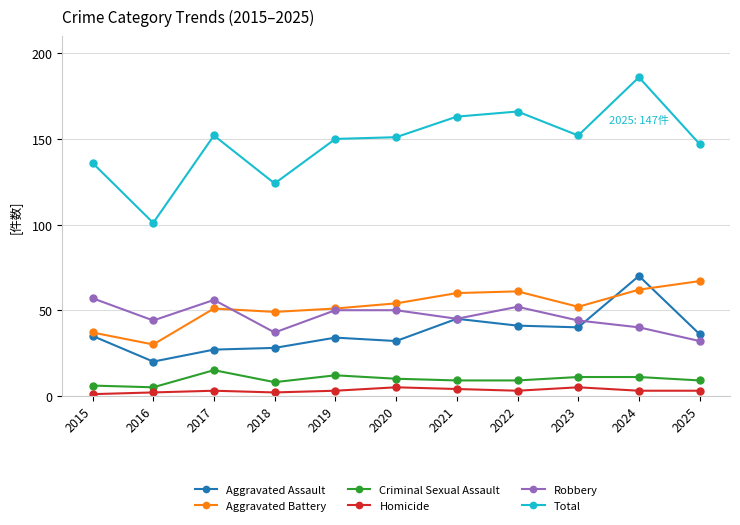

Reading right to left, list all the values displayed in this chart.

Aggravated Assault: 2025=36	2024=70	2023=40	2022=41	2021=45	2020=32	2019=34	2018=28	2017=27	2016=20	2015=35
Aggravated Battery: 2025=67	2024=62	2023=52	2022=61	2021=60	2020=54	2019=51	2018=49	2017=51	2016=30	2015=37
Criminal Sexual Assault: 2025=9	2024=11	2023=11	2022=9	2021=9	2020=10	2019=12	2018=8	2017=15	2016=5	2015=6
Homicide: 2025=3	2024=3	2023=5	2022=3	2021=4	2020=5	2019=3	2018=2	2017=3	2016=2	2015=1
Robbery: 2025=32	2024=40	2023=44	2022=52	2021=45	2020=50	2019=50	2018=37	2017=56	2016=44	2015=57
Total: 2025=147	2024=186	2023=152	2022=166	2021=163	2020=151	2019=150	2018=124	2017=152	2016=101	2015=136